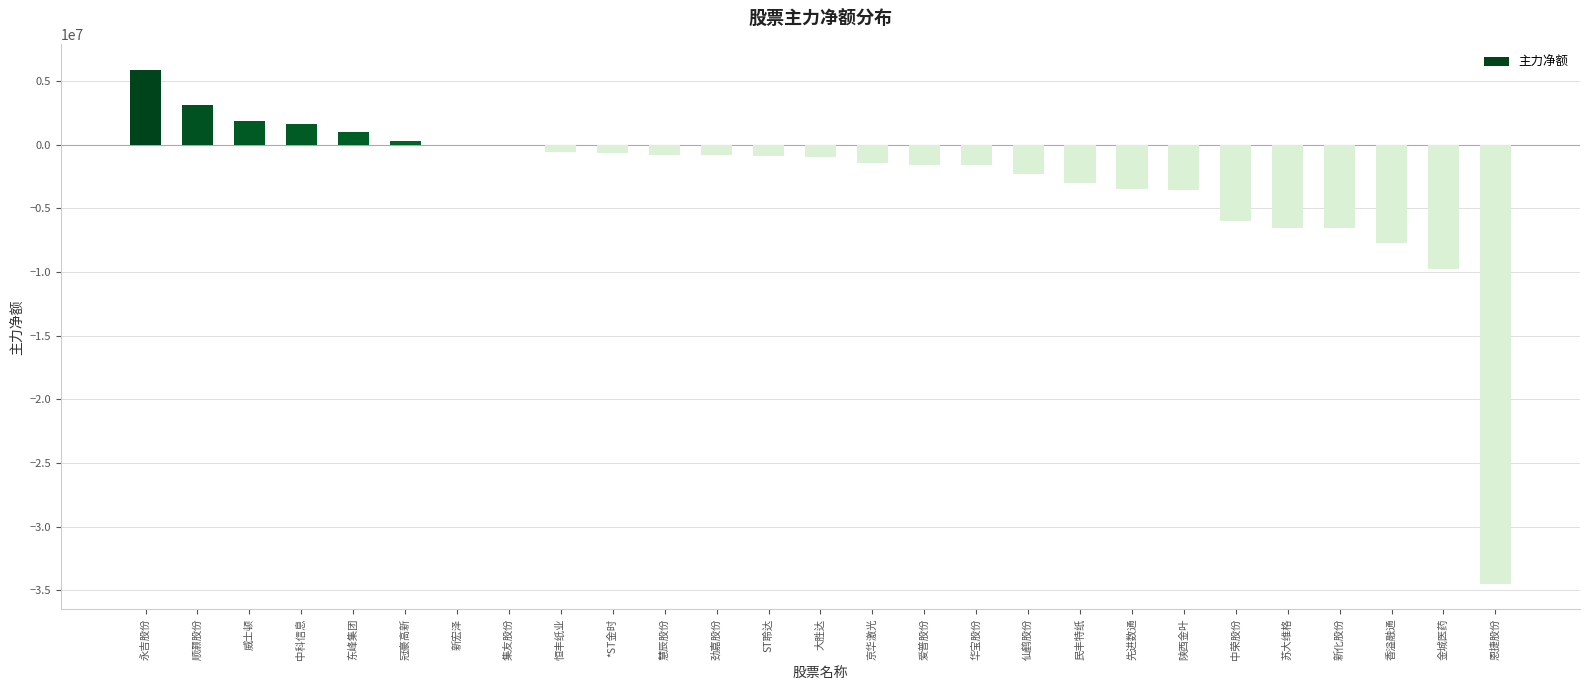

How many series are shown in this chart?

1